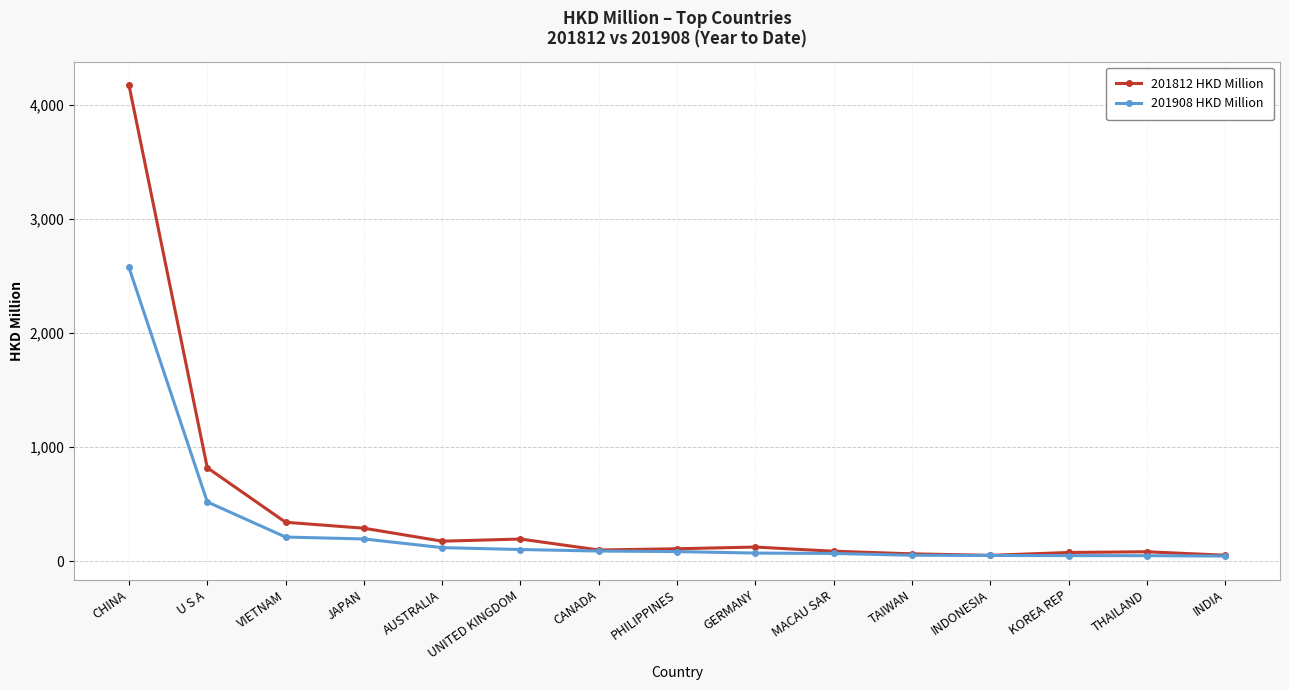

Which series has the largest total across all categories?

201812 HKD Million